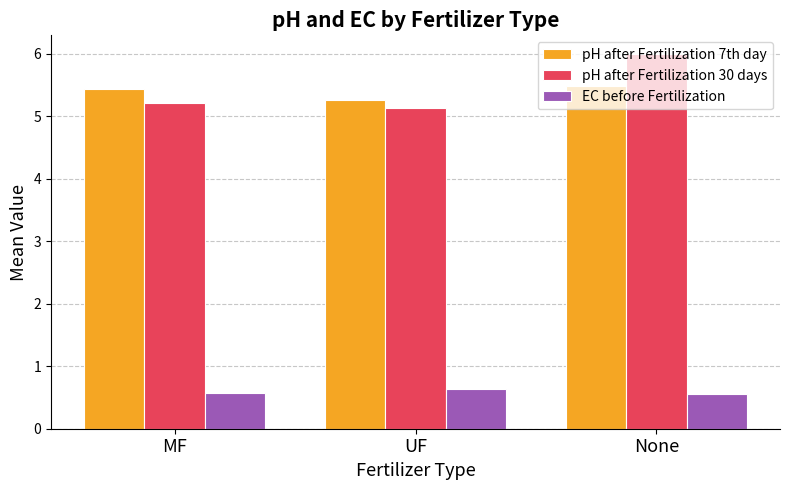

What is the label of the 1st bar from the left?

MF